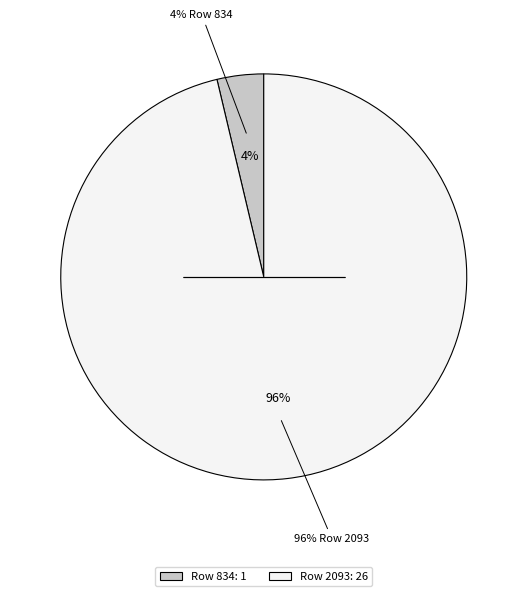

What is the change in value from 834 to 2093?

+25